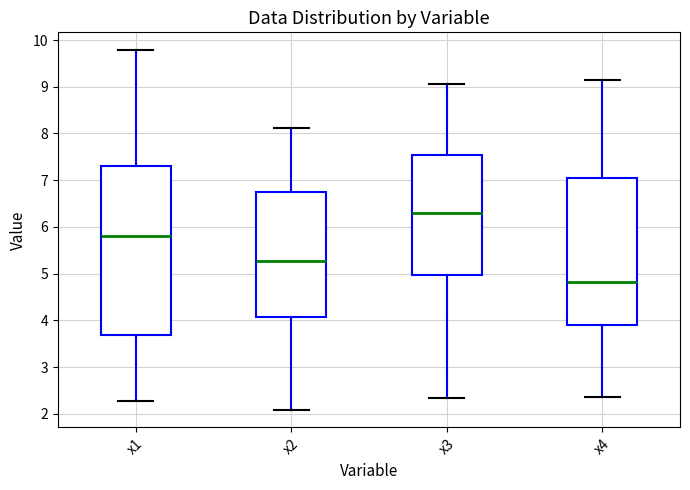

Where does the median line of the box for x2 sit on the y-axis? The values are not printed on the chart, so give them approximately, as read against the axis.

5.3